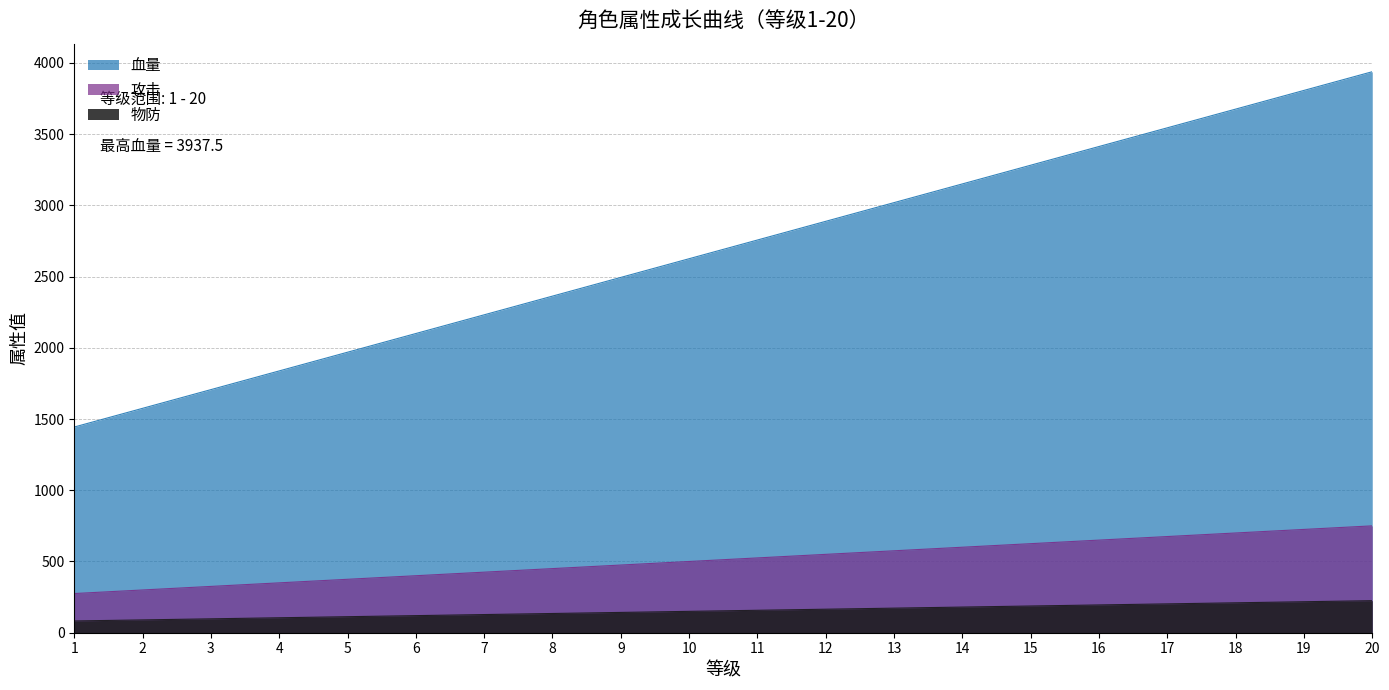

Is the value of 物防 at 4 greater than the value of 血量 at 12?

No